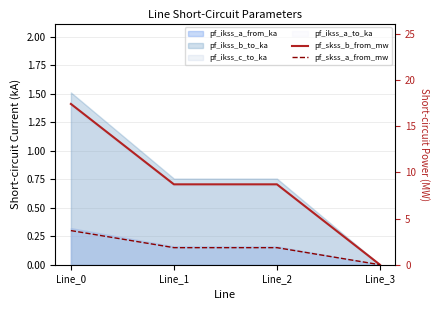

What is the difference between the highest and lowest values at Line_2?

6.9